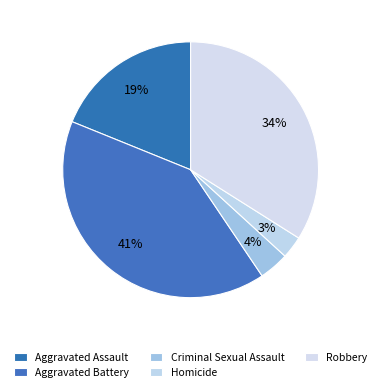

Rank the categories by value from lowest to highest.

Homicide, Criminal Sexual Assault, Aggravated Assault, Robbery, Aggravated Battery